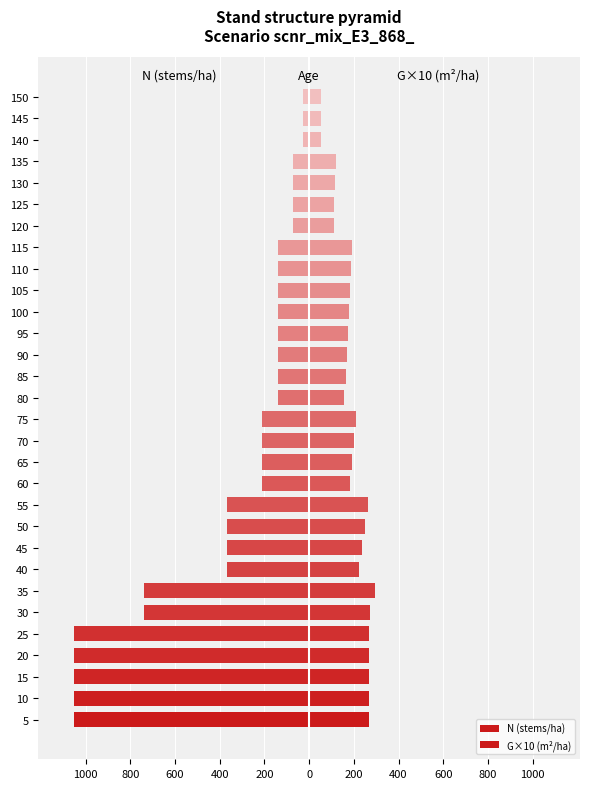

Are the bars horizontal?

Yes